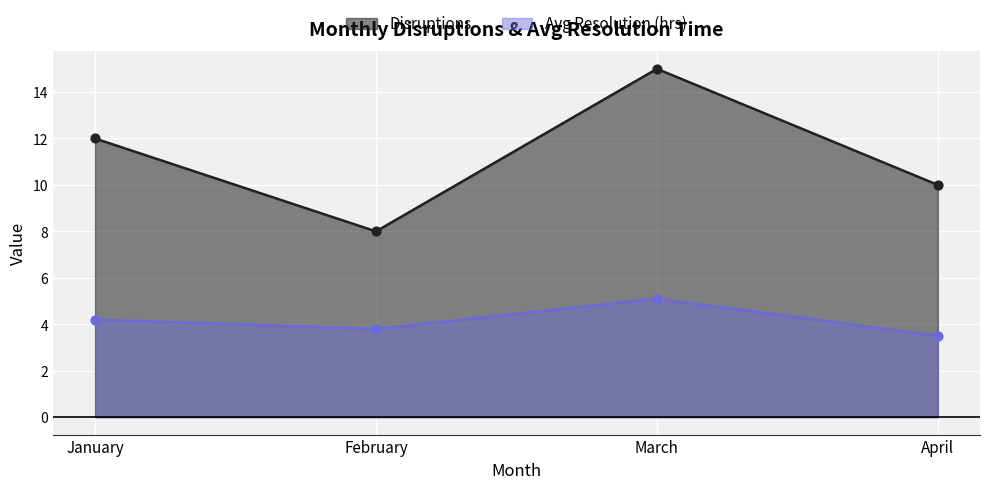

Which series reaches the maximum Y coordinate?

Disruptions